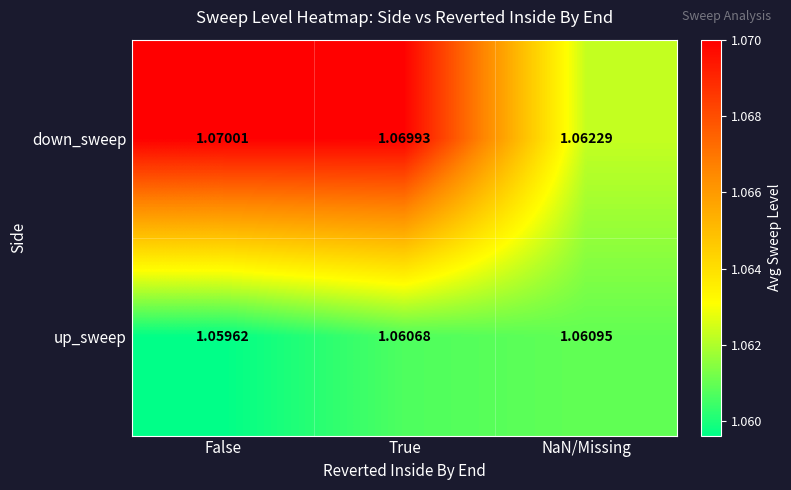

Rank the series at False from lowest to highest value.

up_sweep, down_sweep